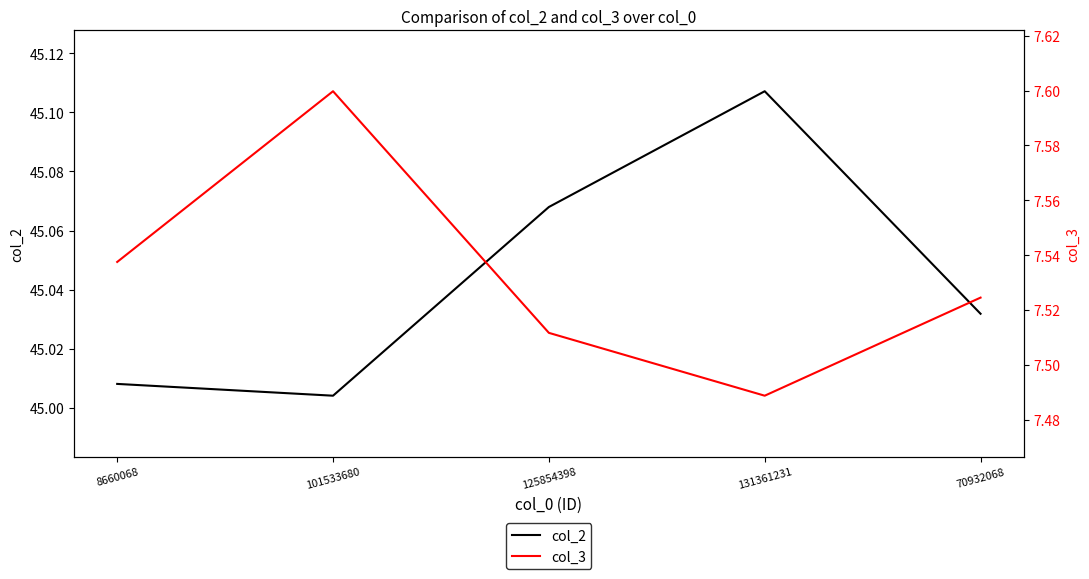

What is the label of the 5th point from the left?

70932068